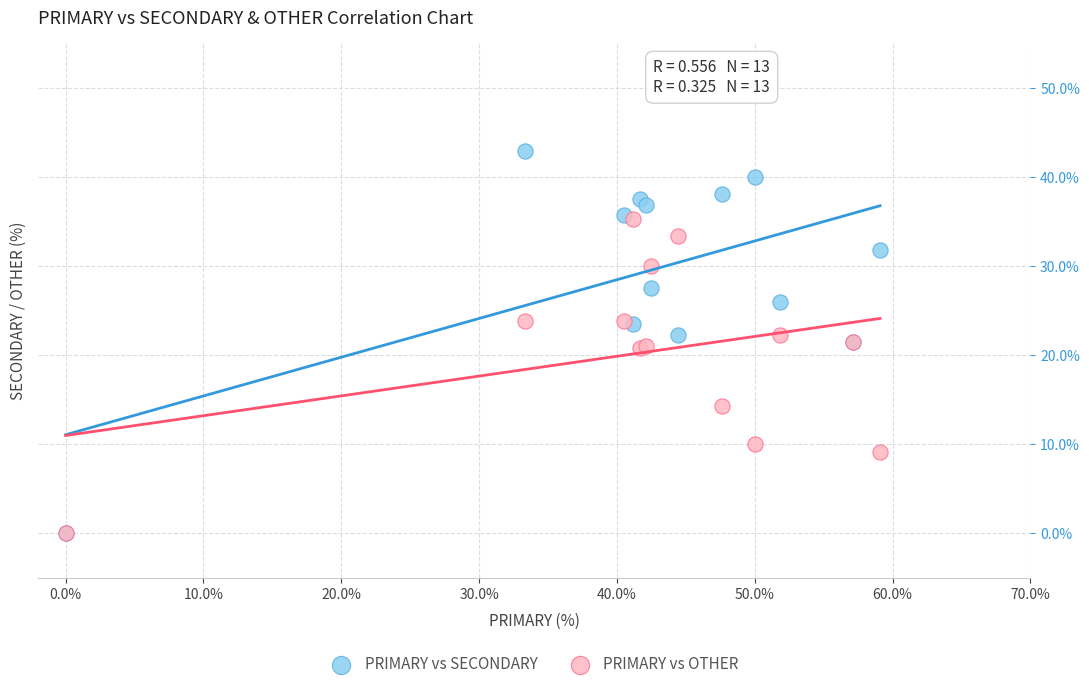

What are all the series names shown in the legend?

PRIMARY vs SECONDARY, PRIMARY vs OTHER